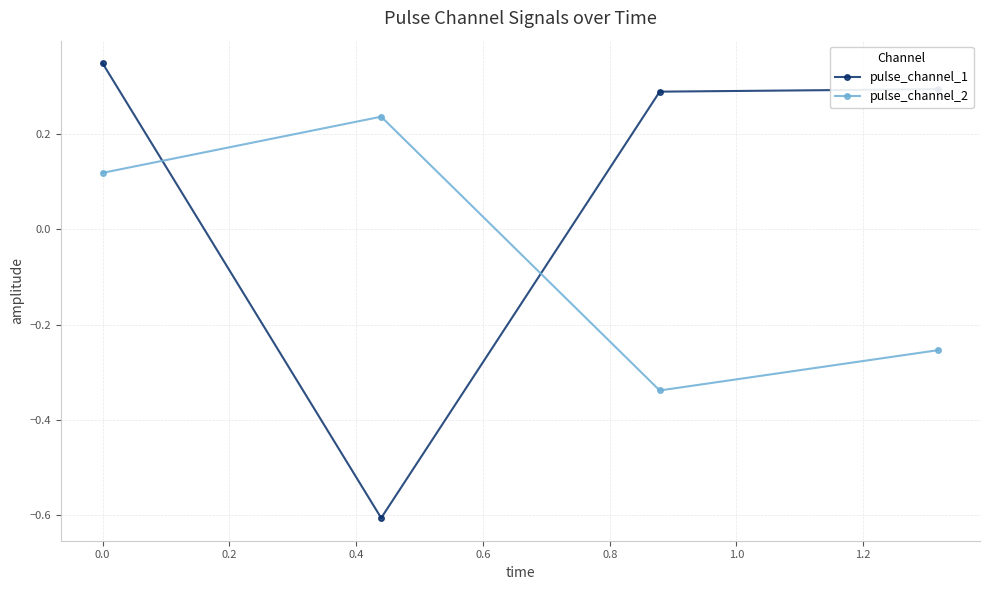

What is the difference between the maximum and minimum values in the pulse_channel_1 series?

1.0